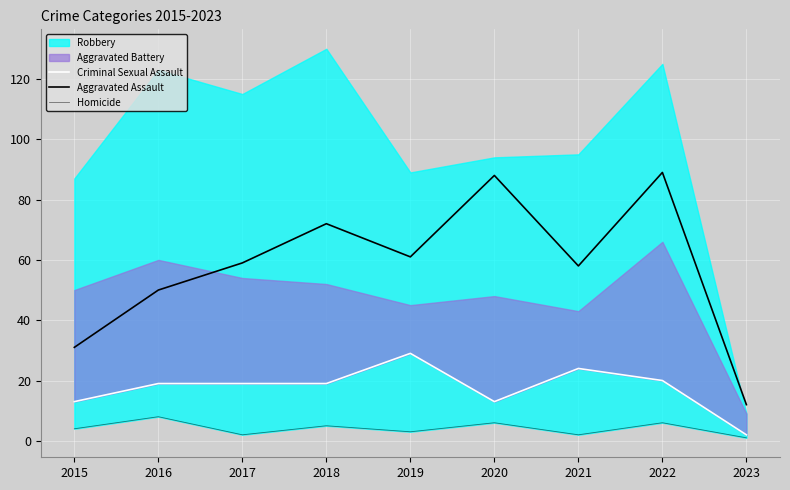

Count the Aggravated Assault values in the range 50 to 72.

5